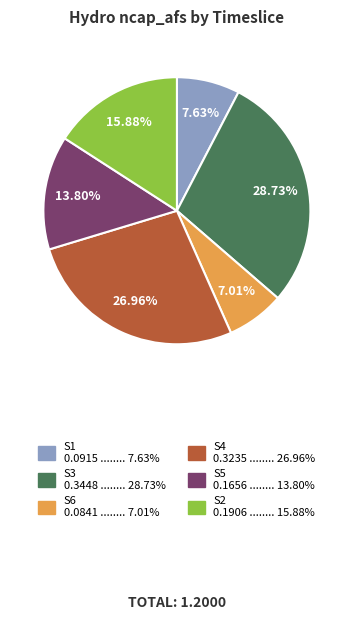

Rank the categories by value from lowest to highest.

S6, S1, S5, S2, S4, S3